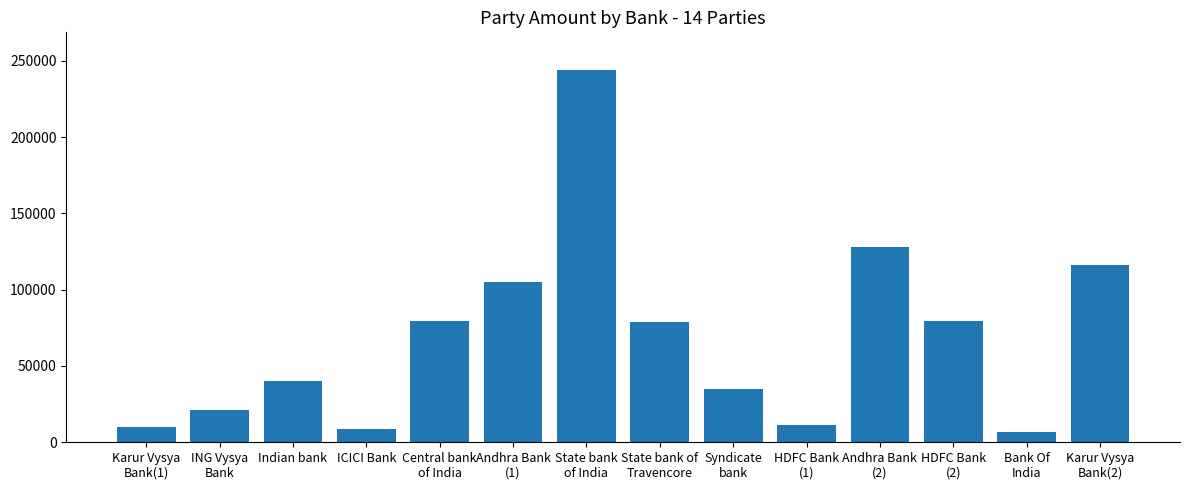

What is the maximum value shown in the chart?

244200